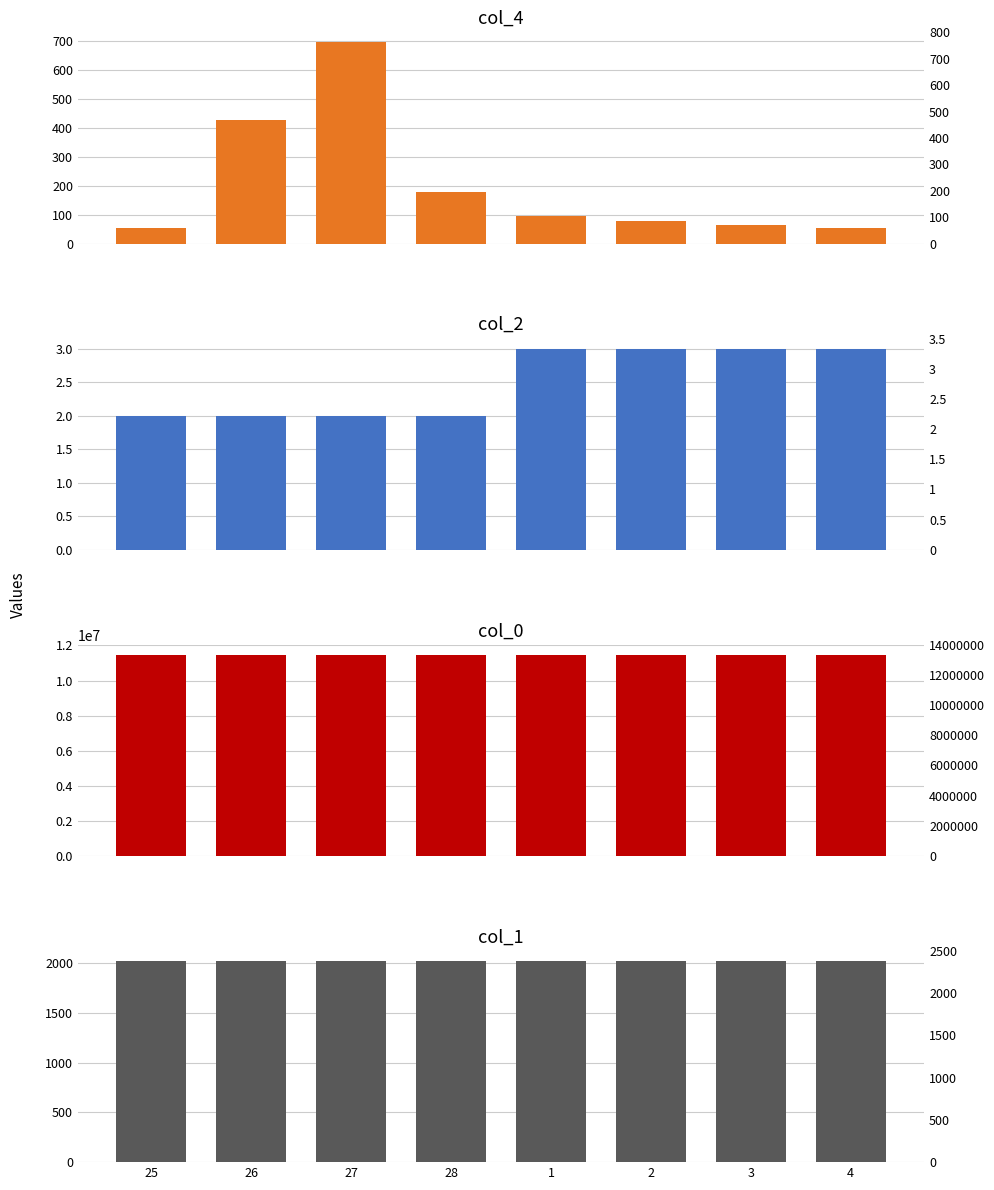

What is the label of the 8th bar from the left?

4